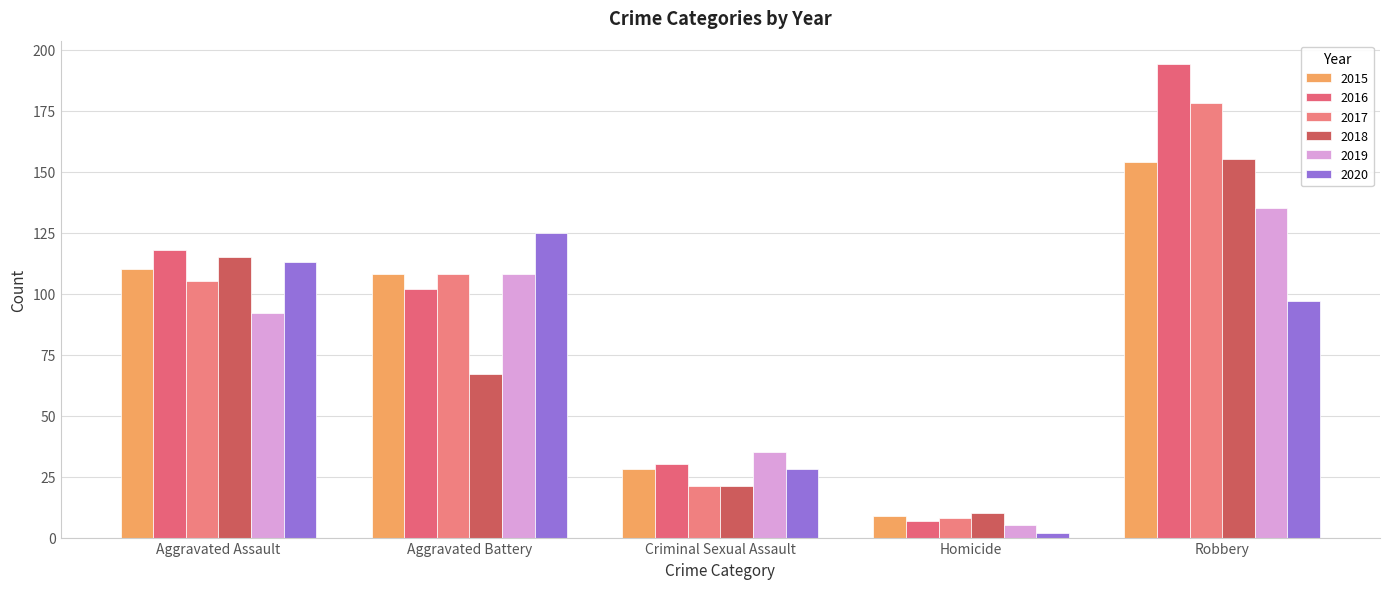

Between Homicide and Robbery, which series saw the biggest shift?

2016